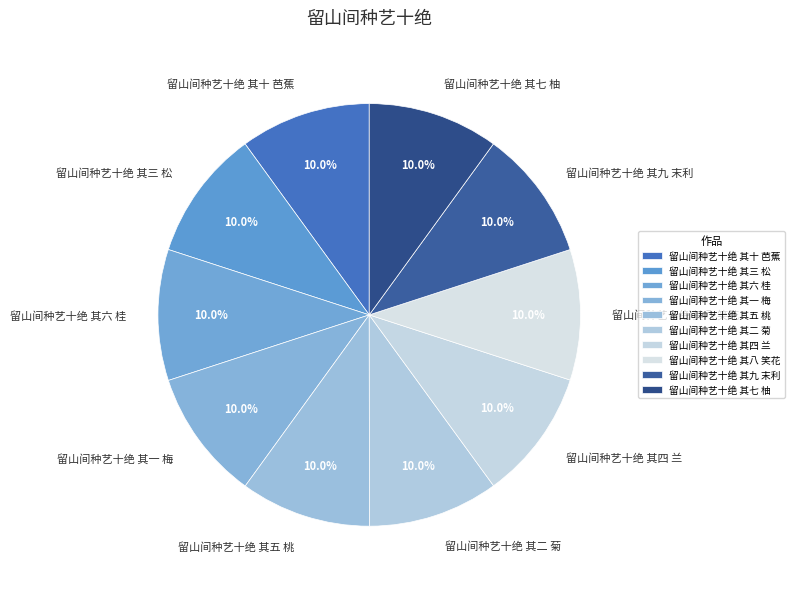

The 留山间种艺十绝 其五 桃 slice represents 1% of the pie. True or false?

False